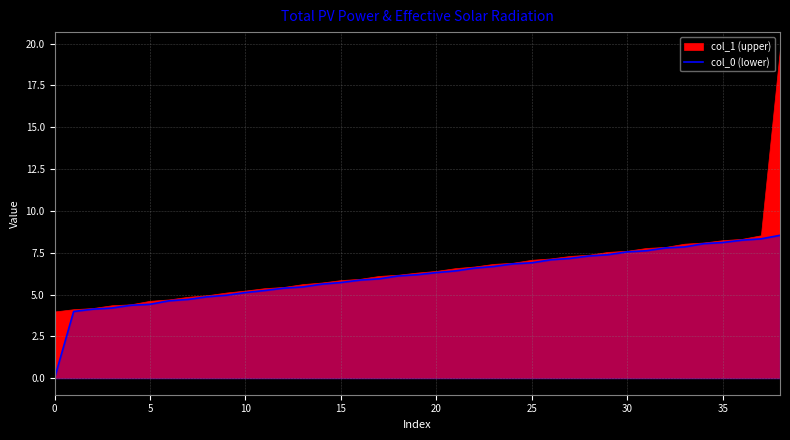

Reading left to right, extract all data points from this chart.

0.0	4.0	4.1	4.2	4.4	4.4	4.6	4.7	4.9	5.0	5.1	5.2	5.4	5.5	5.6	5.7	5.9	5.9	6.1	6.2	6.3	6.4	6.6	6.7	6.8	6.9	7.1	7.2	7.3	7.4	7.6	7.6	7.8	7.8	8.0	8.1	8.2	8.3	8.5